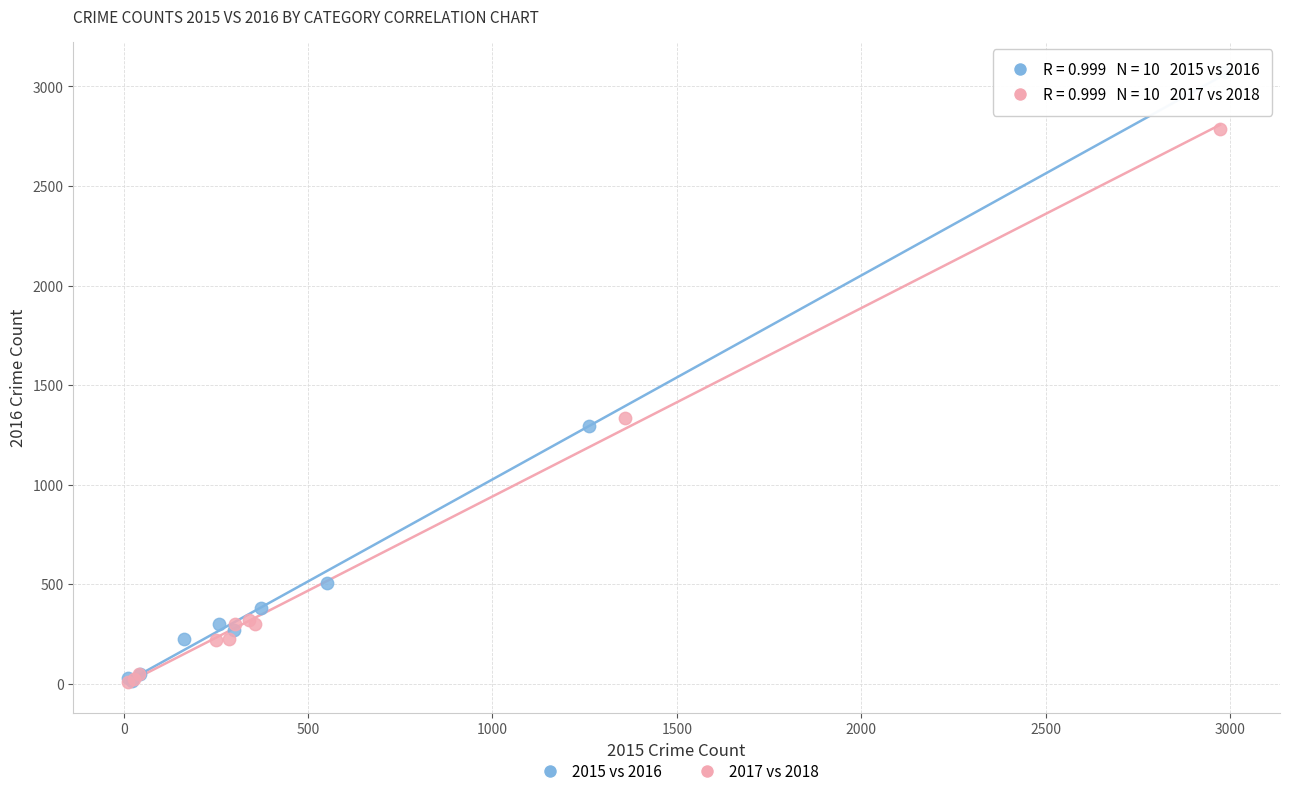

Which series has the widest spread of Y values?

2015 vs 2016